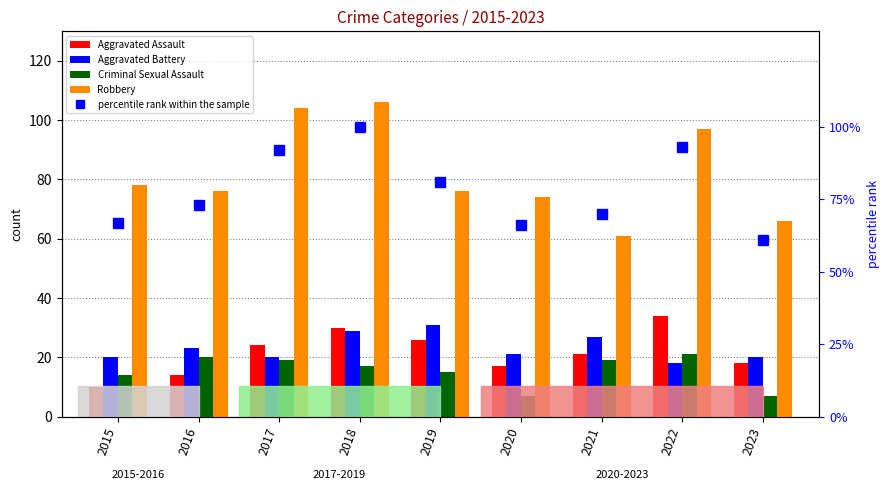

What is the value of the Robbery bar at the 1st from the left?

78